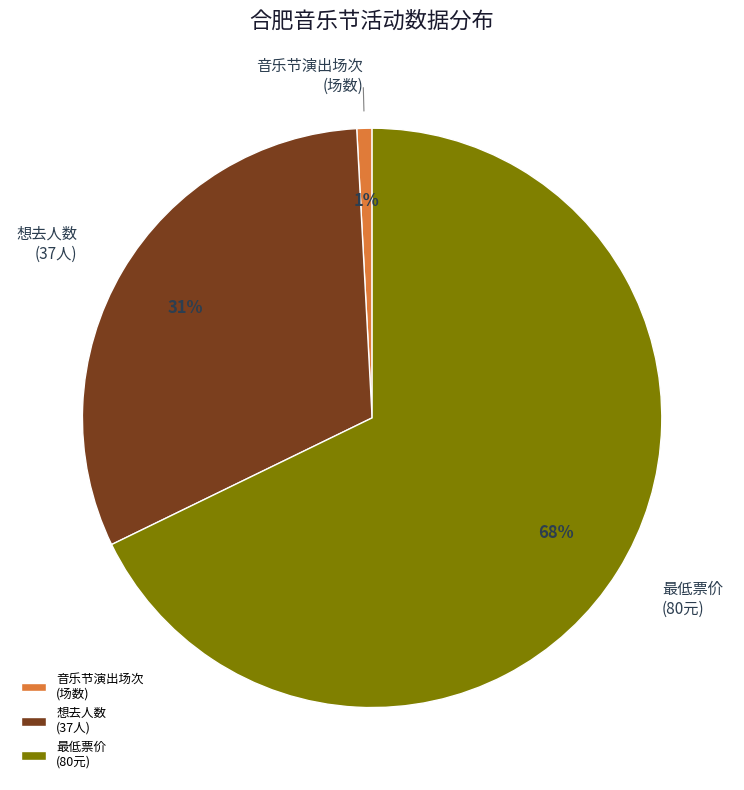

Rank the categories by value from highest to lowest.

最低票价 (80元), 想去人数 (37人), 音乐节演出场次 (场数)